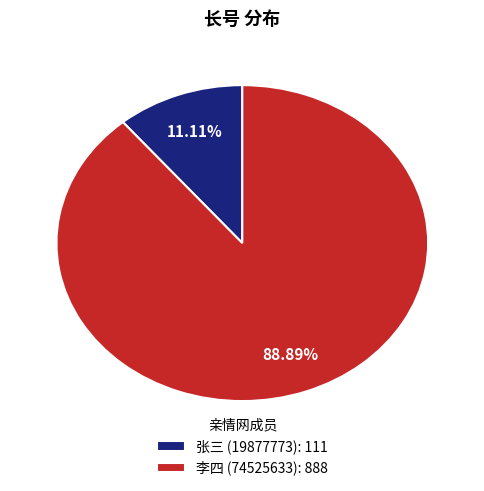

Rank the categories by value from highest to lowest.

李四 (74525633): 888, 张三 (19877773): 111